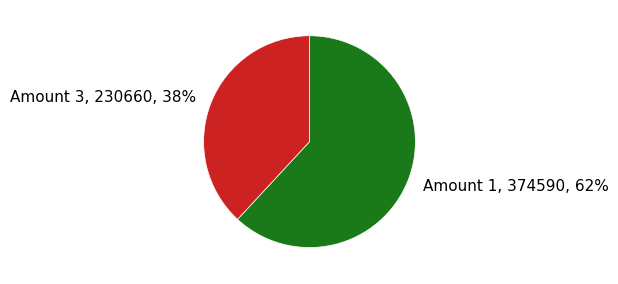

True or false: Amount 1, 374590, 62% accounts for 74% of the total.

False